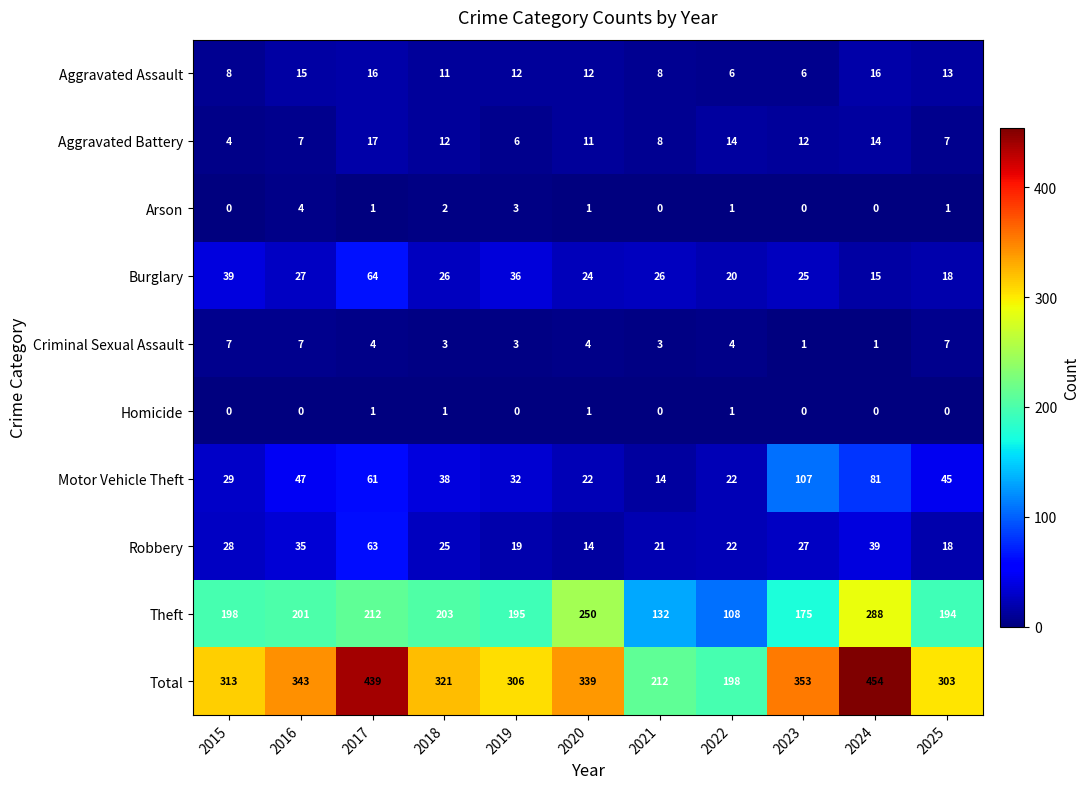

Which label corresponds to the largest value in the chart?

2024